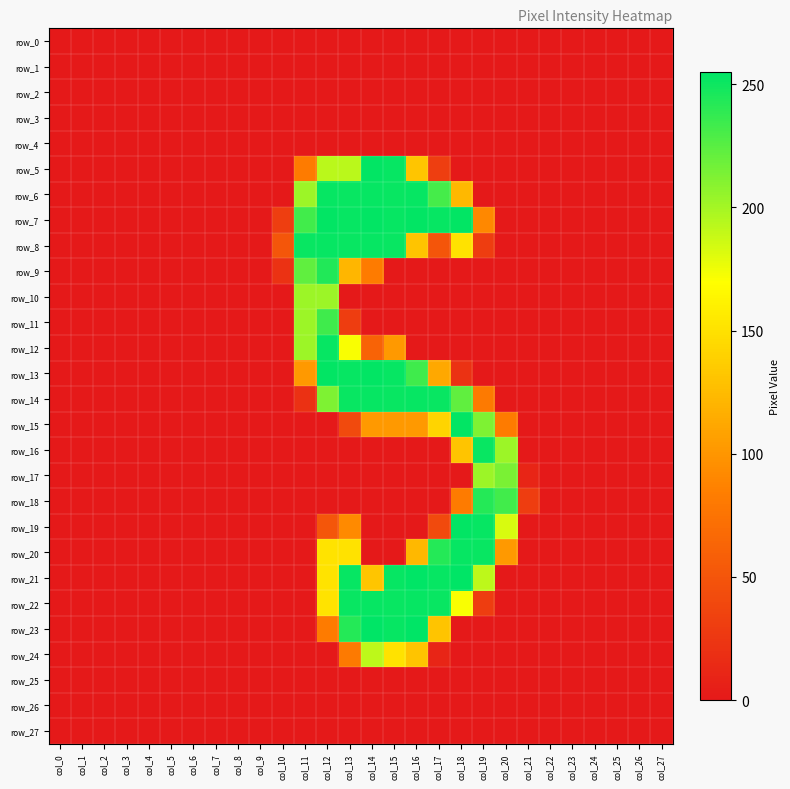

The value of row_24 at col_11 is 0. True or false?

True